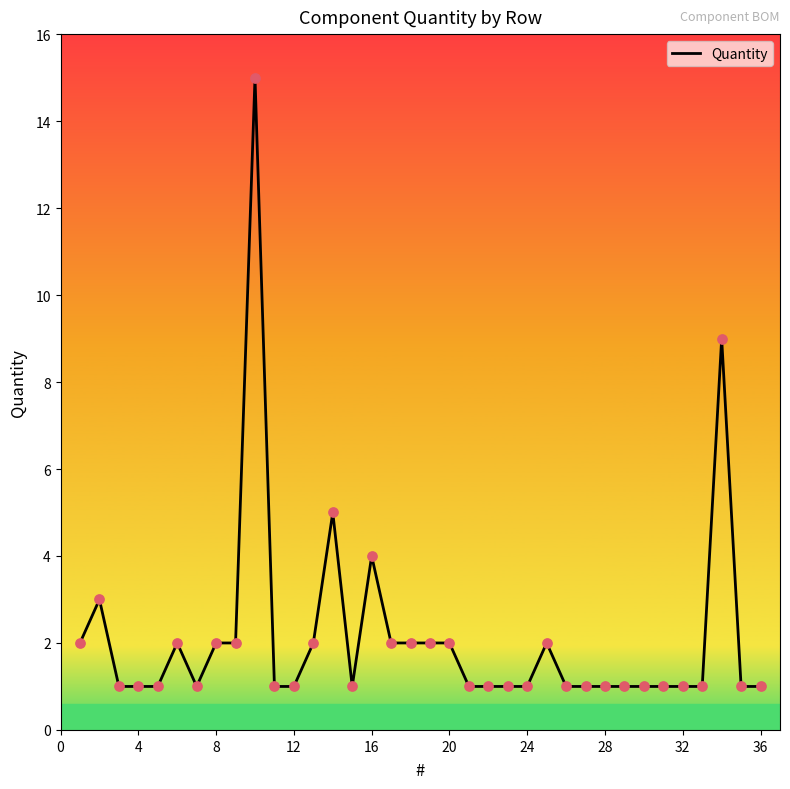

What is the greatest value displayed?

15